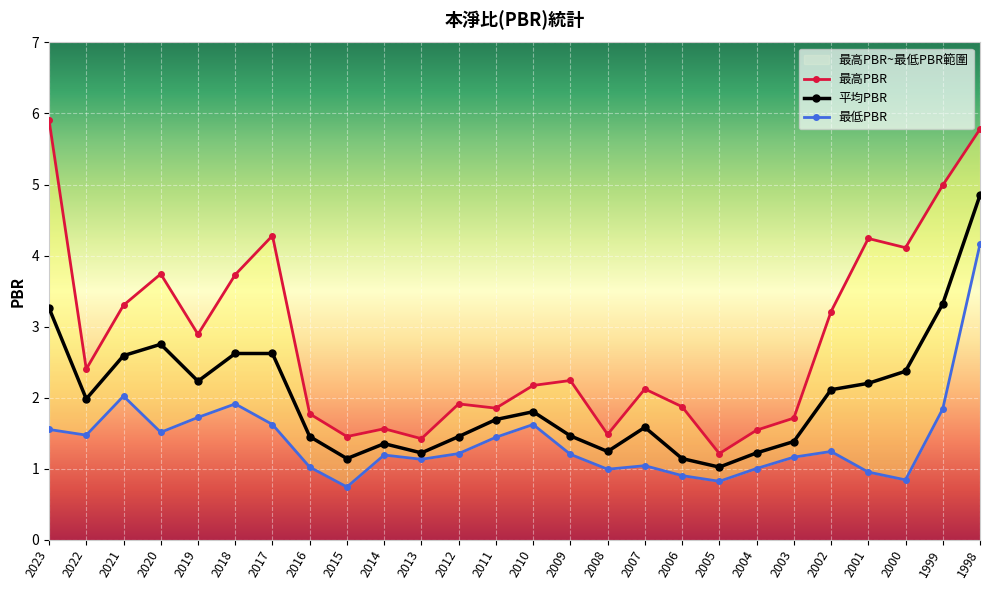

True or false: 最低PBR and 平均PBR intersect in this chart.

False